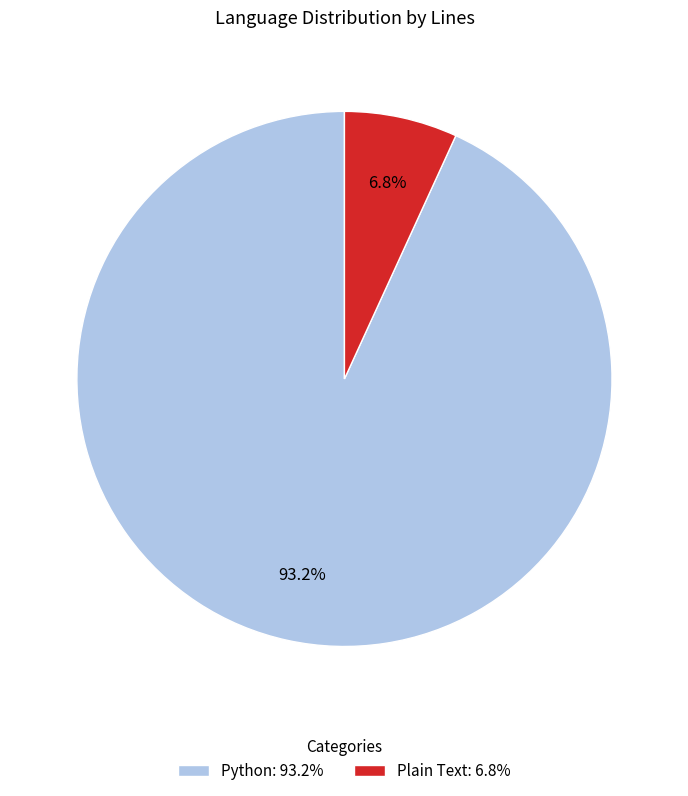

How many segments does this pie chart have?

2